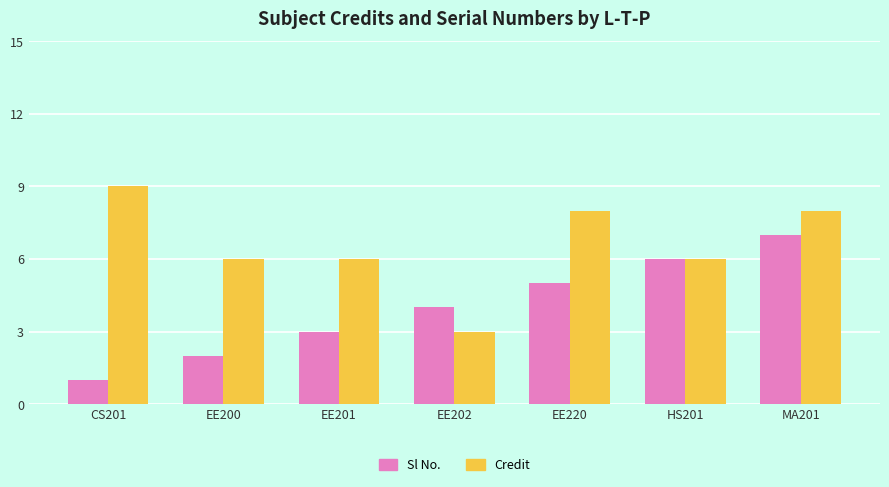

How many distinct data groups are displayed?

2